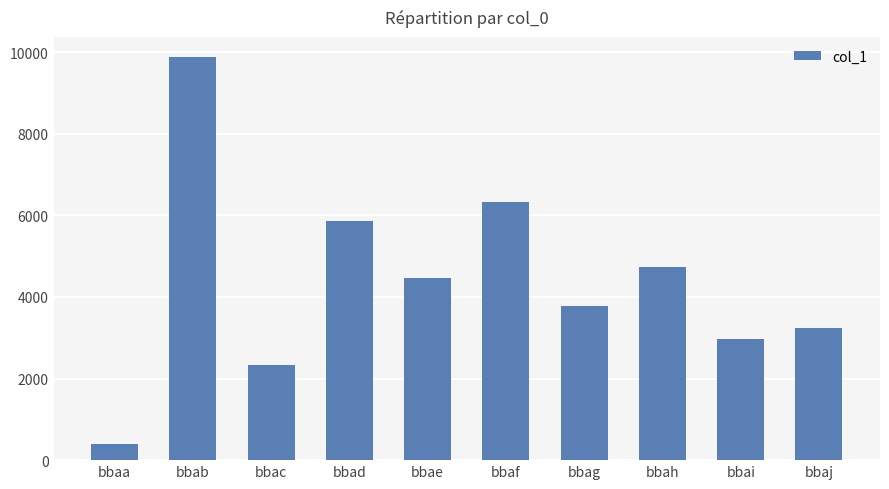

What is the change in value from bbag to bbaj?

-540